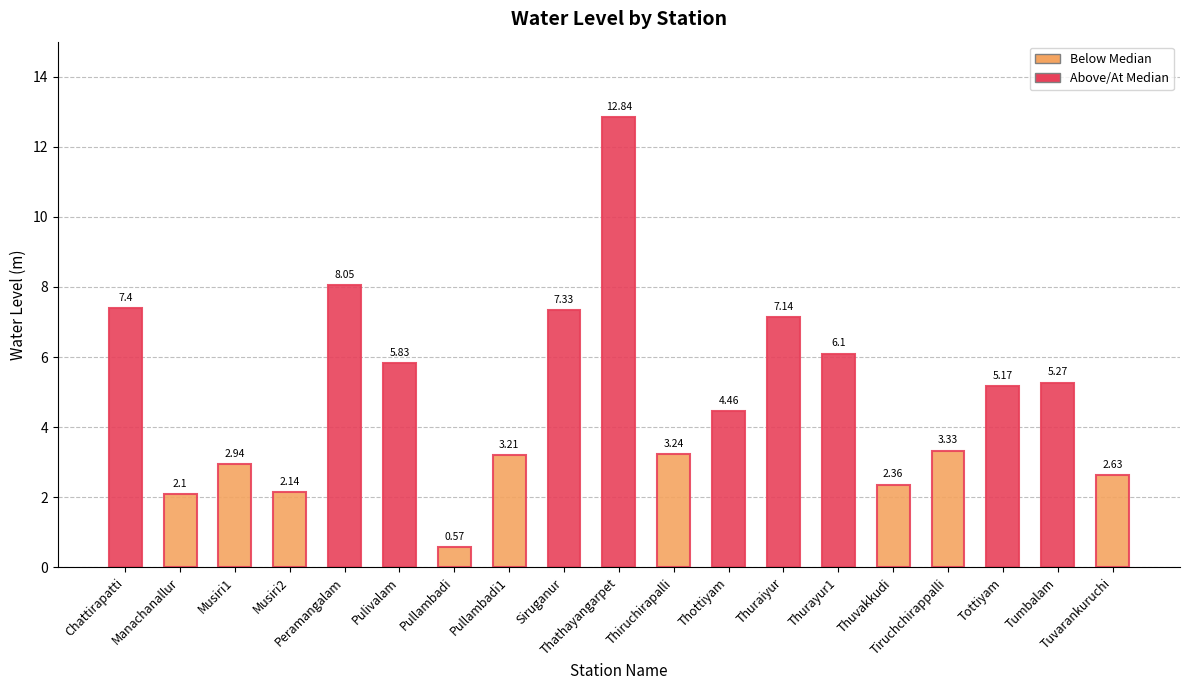

Which category has the lowest value across all series?

Pullambadi